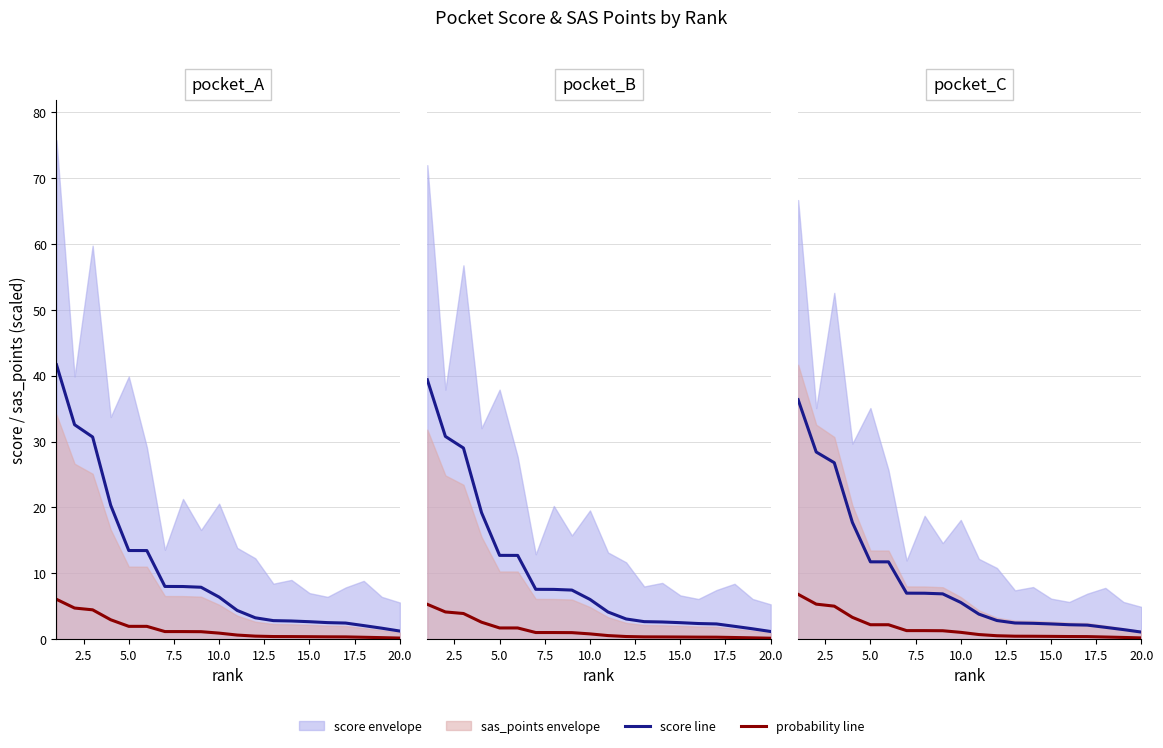

Is it true that score line equals 2.5 at 17.5?

False